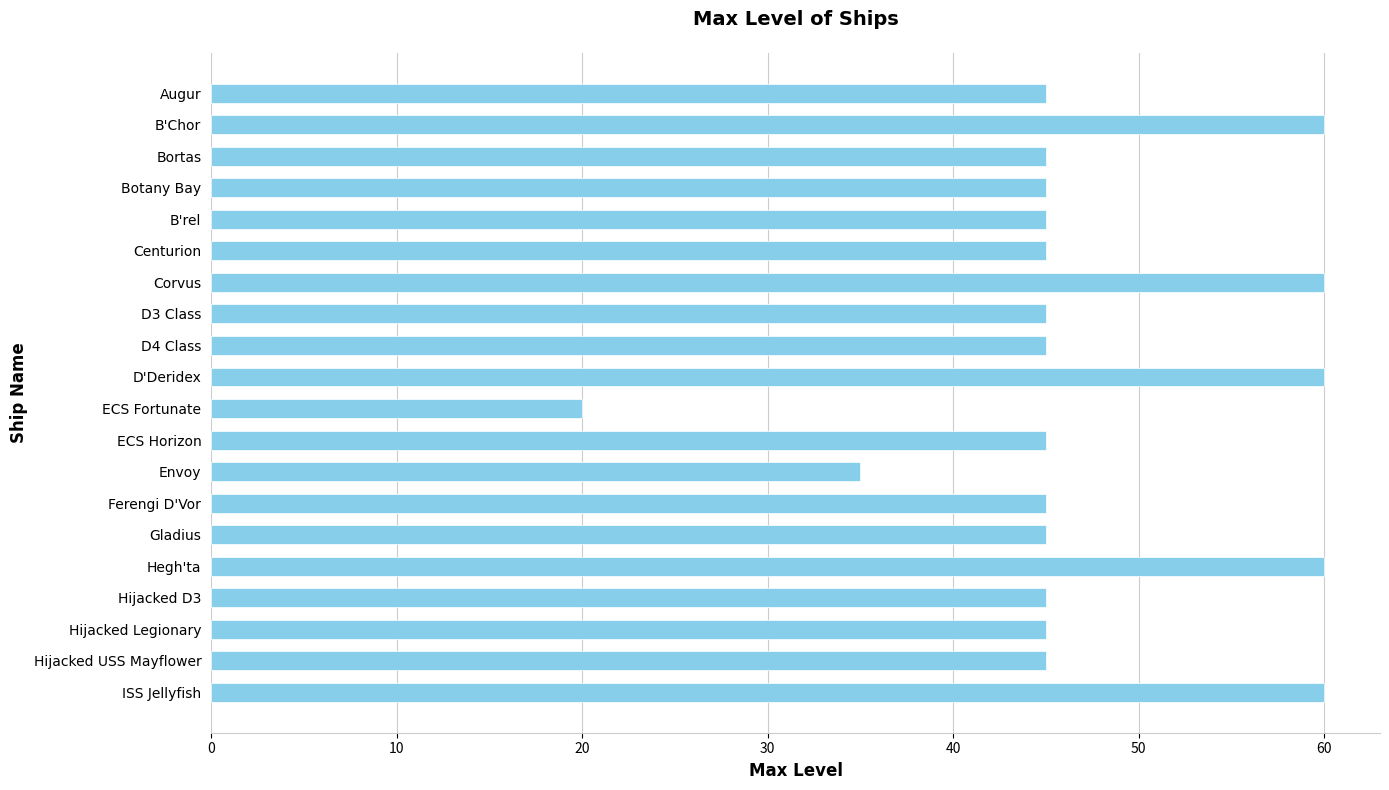

Is it true that the value at Hijacked D3 is 45?

True